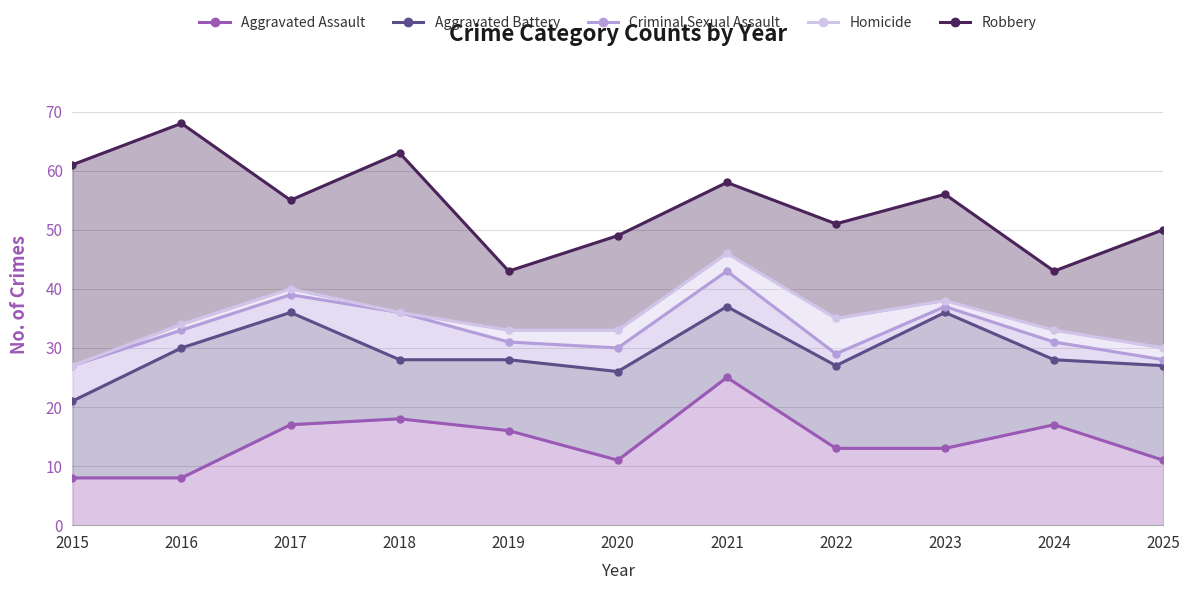

Reading left to right, what are all the values shown in this chart?

Aggravated Assault: 2015=8	2016=8	2017=17	2018=18	2019=16	2020=11	2021=25	2022=13	2023=13	2024=17	2025=11
Aggravated Battery: 2015=21	2016=30	2017=36	2018=28	2019=28	2020=26	2021=37	2022=27	2023=36	2024=28	2025=27
Criminal Sexual Assault: 2015=27	2016=33	2017=39	2018=36	2019=31	2020=30	2021=43	2022=29	2023=37	2024=31	2025=28
Homicide: 2015=27	2016=34	2017=40	2018=36	2019=33	2020=33	2021=46	2022=35	2023=38	2024=33	2025=30
Robbery: 2015=61	2016=68	2017=55	2018=63	2019=43	2020=49	2021=58	2022=51	2023=56	2024=43	2025=50